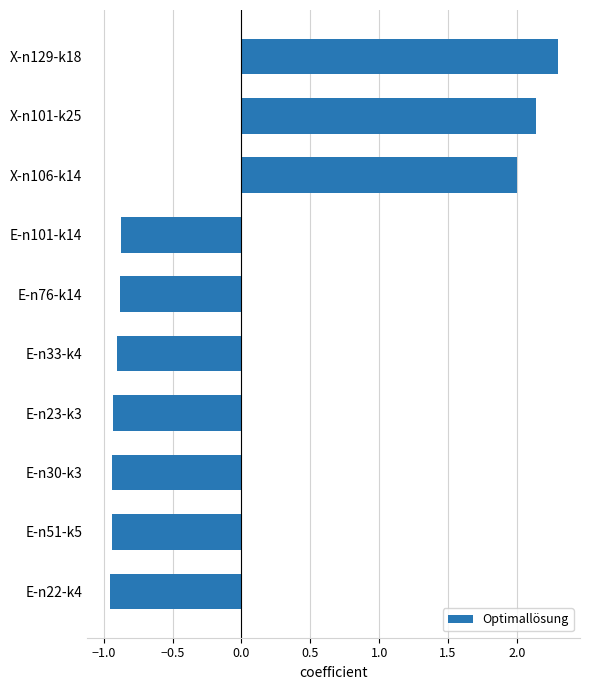

True or false: the data shows -0.5 at E-n76-k14.

False